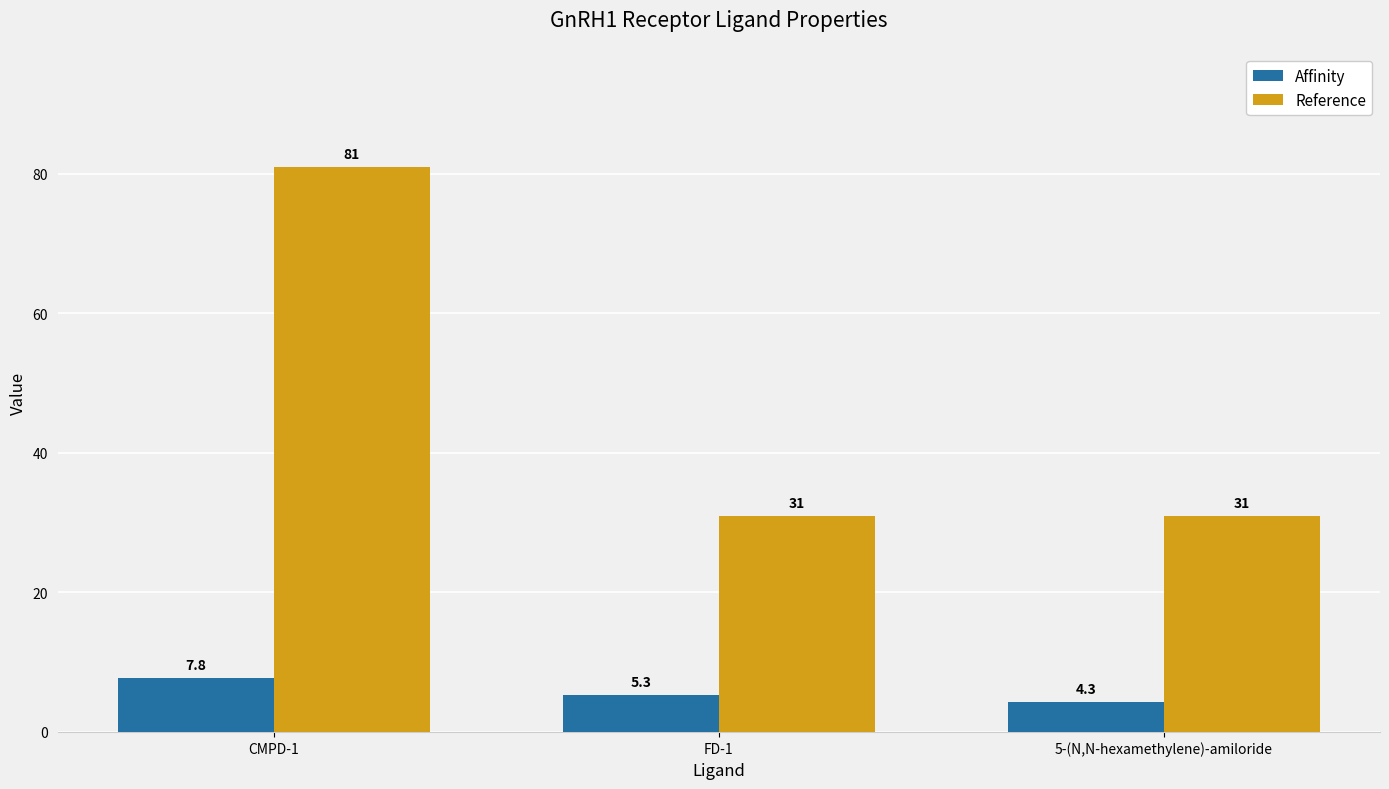

What is the maximum value shown in the chart?

81.0